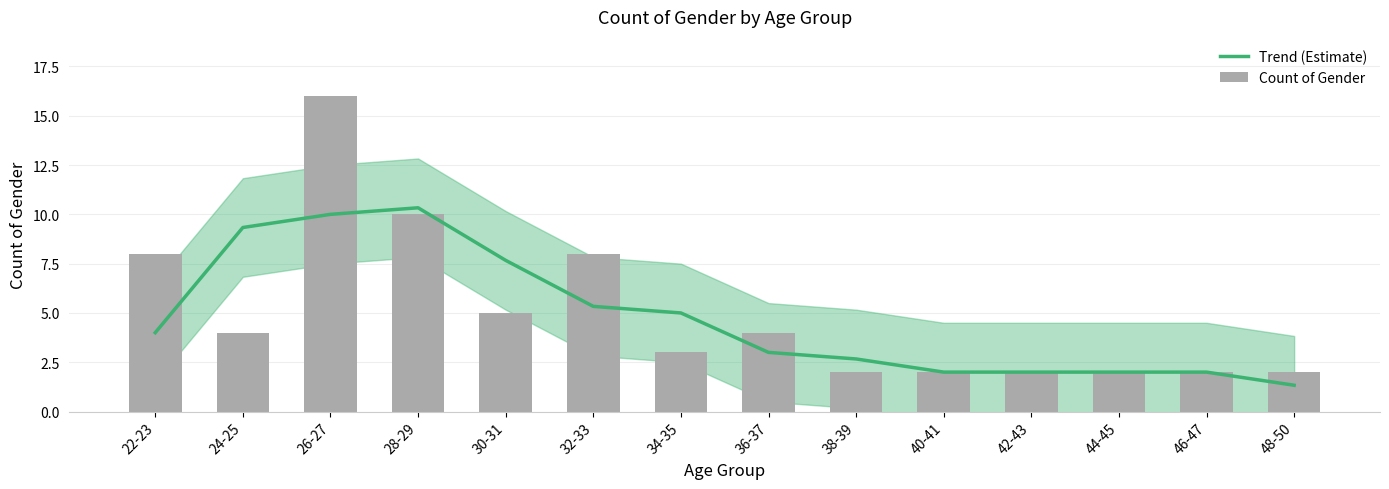

At how many categories does at least one series exceed 12?

1